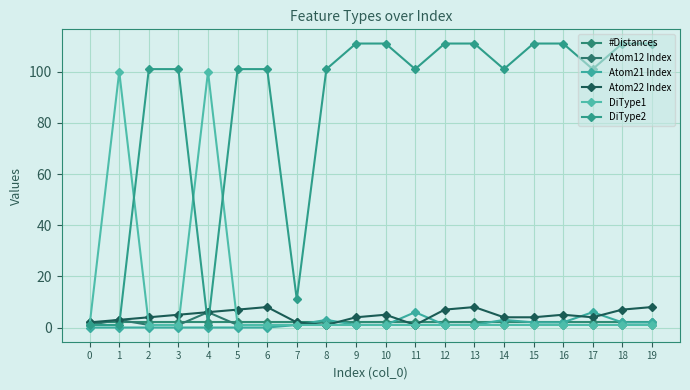

How many categories are shown in the chart?

20